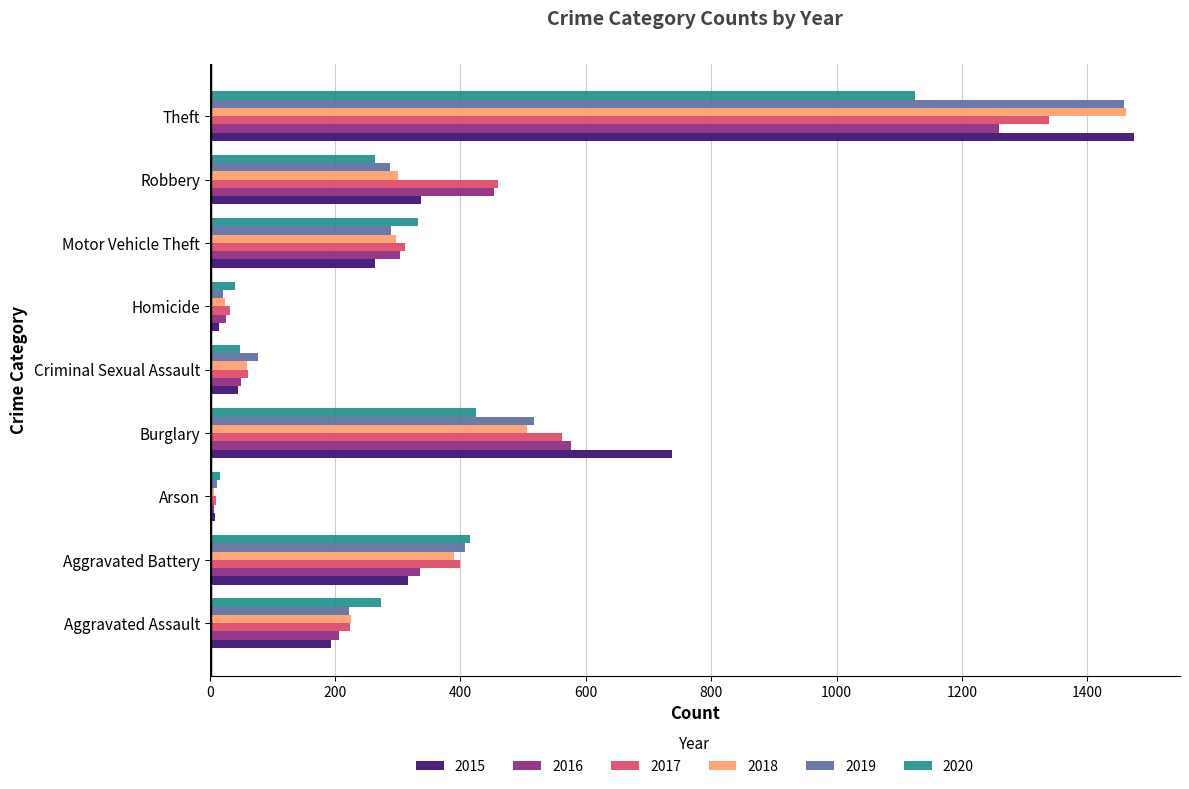

What is the maximum value shown in the chart?

1474